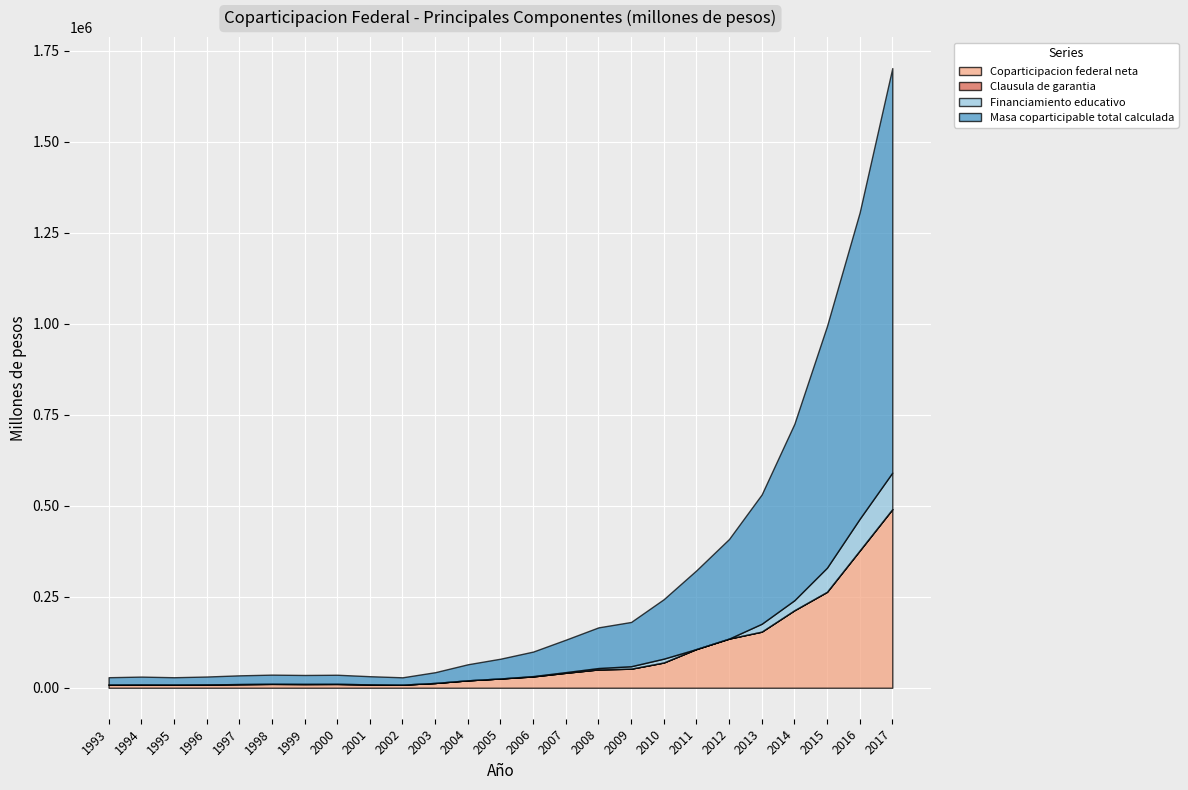

The Coparticipacion federal neta series shows 154184.0 at 2013. True or false?

True